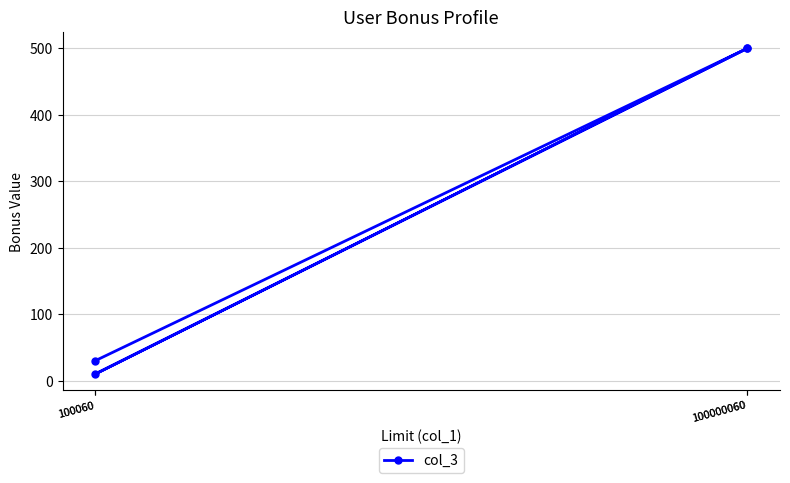

Which category has the lowest value across all series?

100060